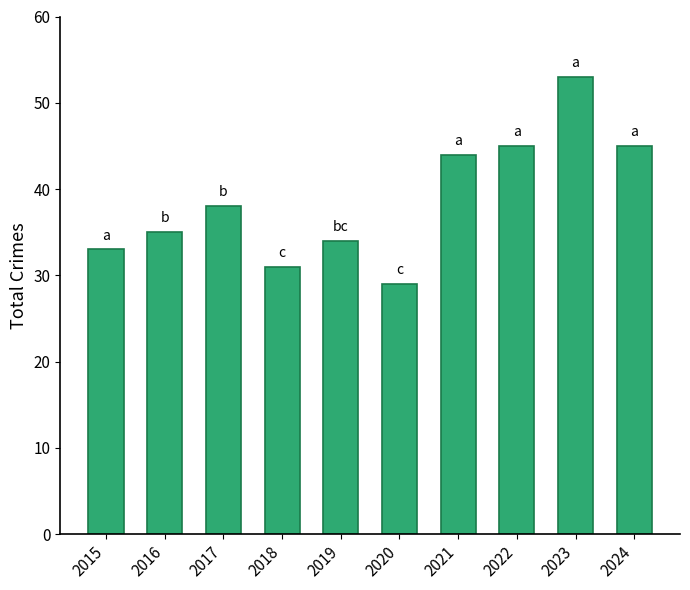

Reading left to right, transcribe all the data shown in this chart.

33	35	38	31	34	29	44	45	53	45